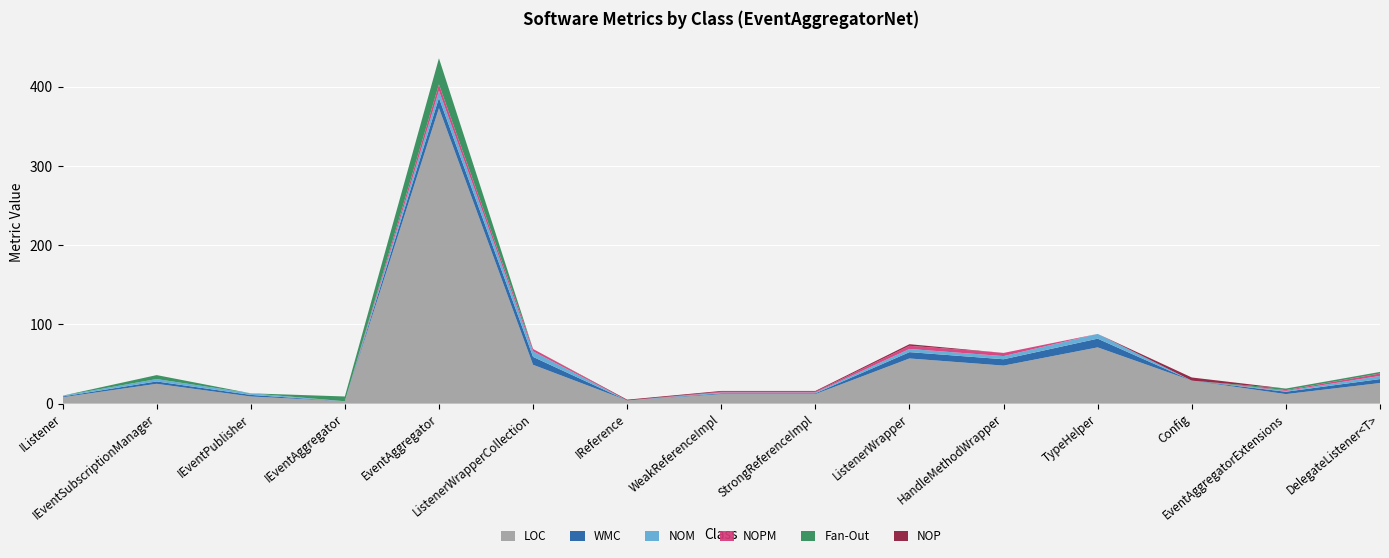

Reading left to right, list all the values displayed in this chart.

LOC: IListener=8	IEventSubscriptionManager=25	IEventPublisher=9	IEventAggregator=3	EventAggregator=373	ListenerWrapperCollection=49	IReference=4	WeakReferenceImpl=12	StrongReferenceImpl=12	ListenerWrapper=57	HandleMethodWrapper=48	TypeHelper=71	Config=29	EventAggregatorExtensions=12	DelegateListener<T>=26
WMC: IListener=1	IEventSubscriptionManager=3	IEventPublisher=2	IEventAggregator=0	EventAggregator=13	ListenerWrapperCollection=10	IReference=0	WeakReferenceImpl=1	StrongReferenceImpl=1	ListenerWrapper=8	HandleMethodWrapper=8	TypeHelper=11	Config=0	EventAggregatorExtensions=3	DelegateListener<T>=5
NOM: IListener=1	IEventSubscriptionManager=3	IEventPublisher=2	IEventAggregator=0	EventAggregator=9	ListenerWrapperCollection=7	IReference=0	WeakReferenceImpl=1	StrongReferenceImpl=1	ListenerWrapper=4	HandleMethodWrapper=4	TypeHelper=6	Config=0	EventAggregatorExtensions=1	DelegateListener<T>=4
NOPM: IListener=0	IEventSubscriptionManager=0	IEventPublisher=0	IEventAggregator=0	EventAggregator=8	ListenerWrapperCollection=3	IReference=0	WeakReferenceImpl=1	StrongReferenceImpl=1	ListenerWrapper=4	HandleMethodWrapper=4	TypeHelper=0	Config=0	EventAggregatorExtensions=1	DelegateListener<T>=3
Fan-Out: IListener=0	IEventSubscriptionManager=5	IEventPublisher=0	IEventAggregator=6	EventAggregator=33	ListenerWrapperCollection=0	IReference=0	WeakReferenceImpl=0	StrongReferenceImpl=0	ListenerWrapper=0	HandleMethodWrapper=0	TypeHelper=0	Config=0	EventAggregatorExtensions=2	DelegateListener<T>=2
NOP: IListener=0	IEventSubscriptionManager=0	IEventPublisher=0	IEventAggregator=0	EventAggregator=0	ListenerWrapperCollection=0	IReference=1	WeakReferenceImpl=1	StrongReferenceImpl=1	ListenerWrapper=2	HandleMethodWrapper=0	TypeHelper=0	Config=4	EventAggregatorExtensions=0	DelegateListener<T>=0